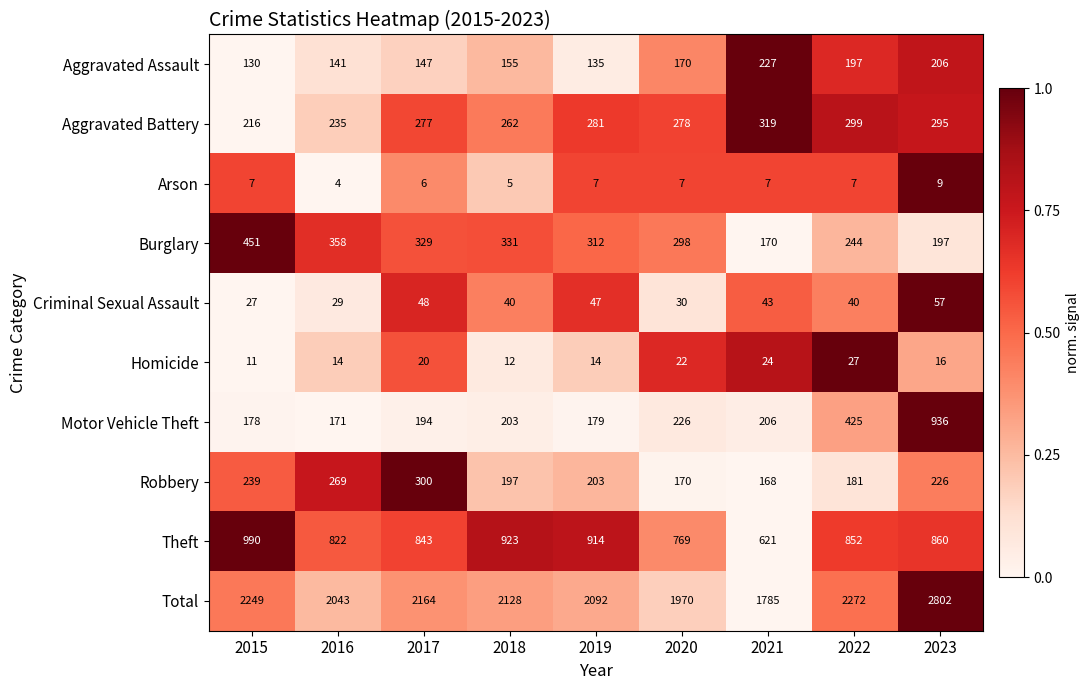

Rank the series at 2015 from lowest to highest value.

Arson, Homicide, Criminal Sexual Assault, Aggravated Assault, Motor Vehicle Theft, Aggravated Battery, Robbery, Burglary, Theft, Total